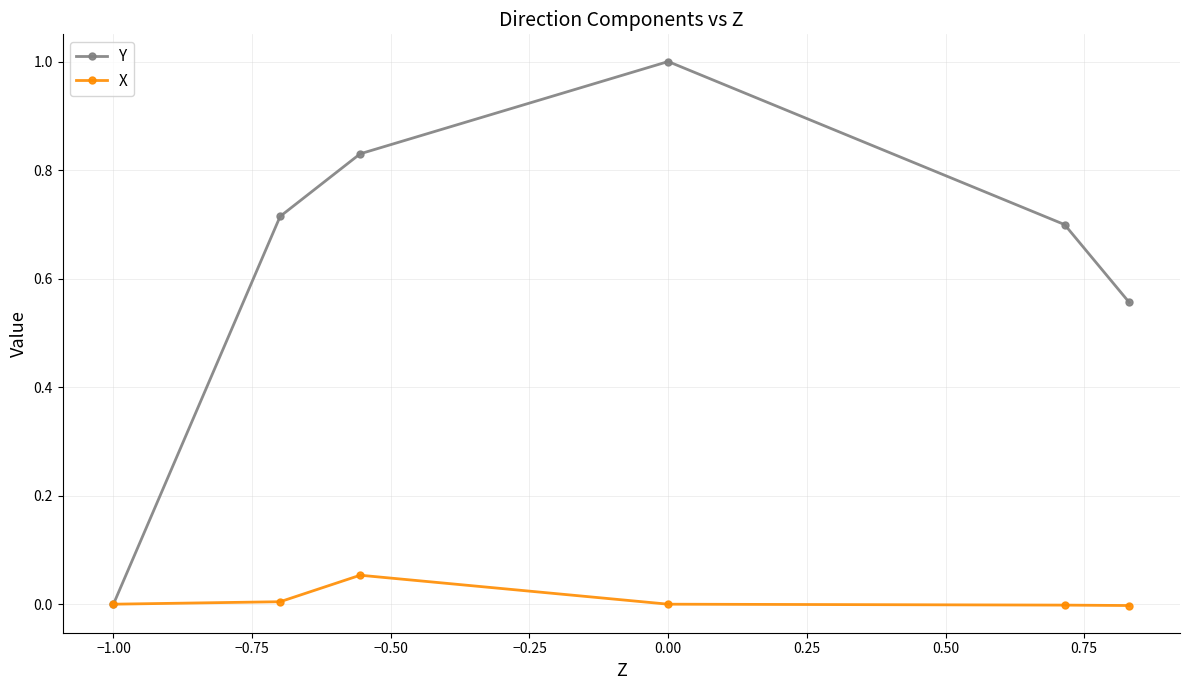

Which series has the largest range (max minus min)?

Y